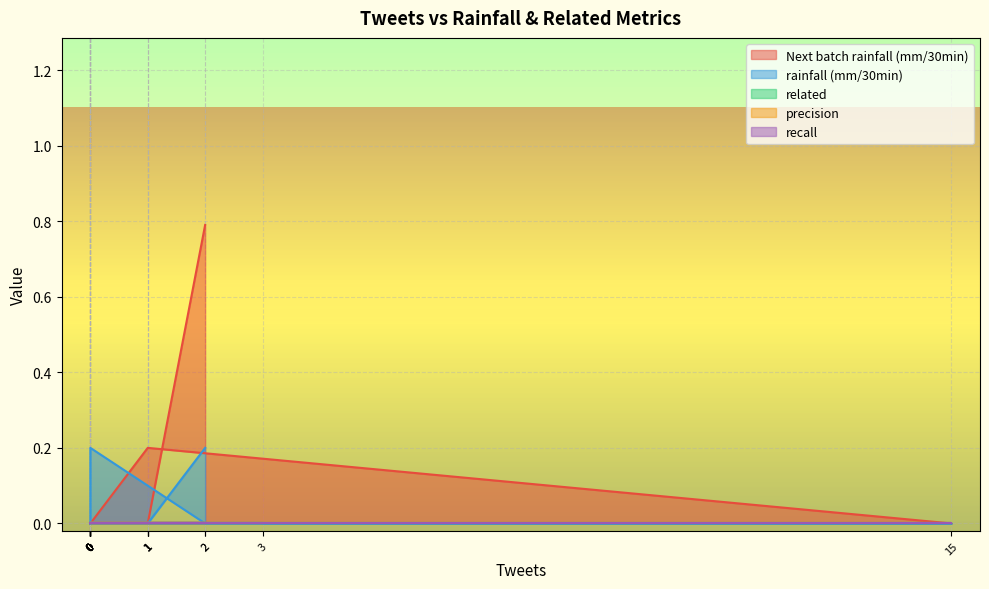

Between 0 and 0, which series saw the biggest shift?

Next batch rainfall (mm/30min)